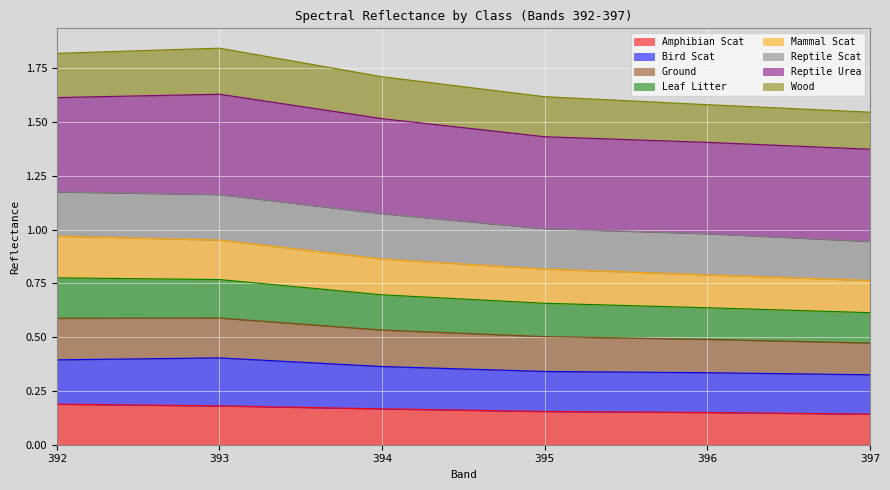

True or false: Wood and Amphibian Scat intersect in this chart.

False